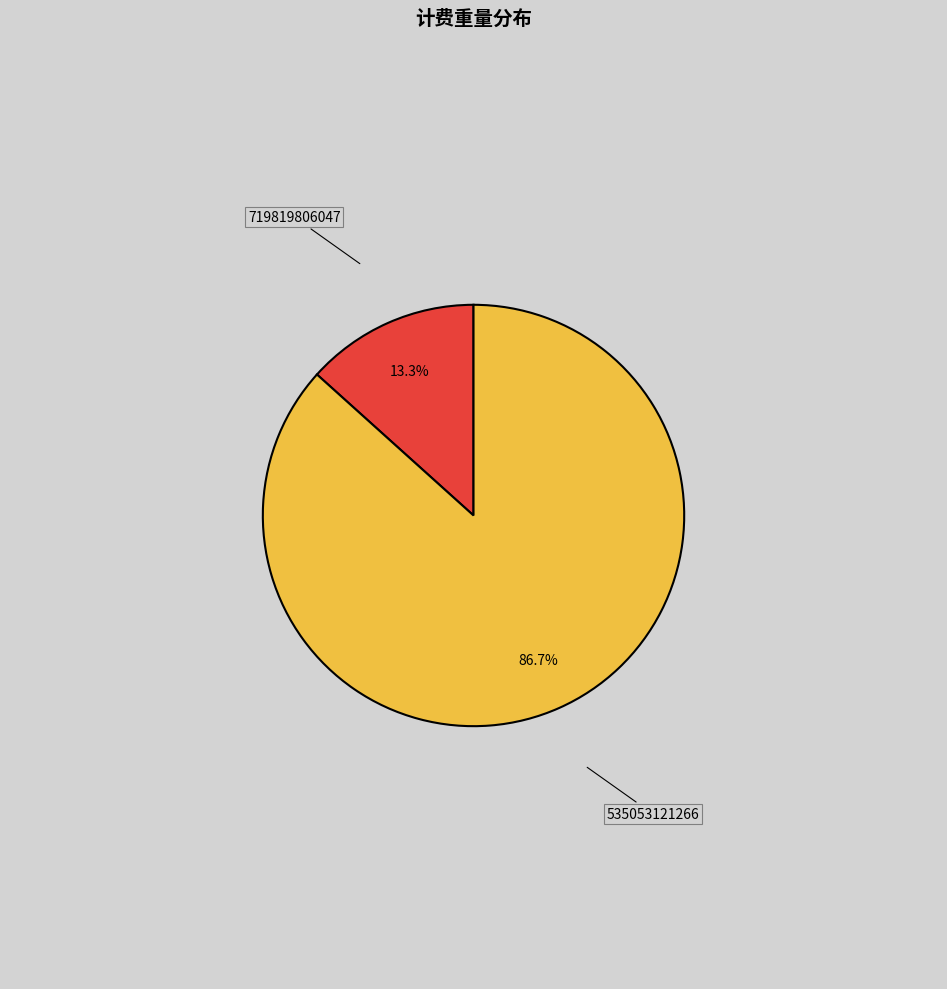

To the nearest percent, what is the average slice percentage?

50%